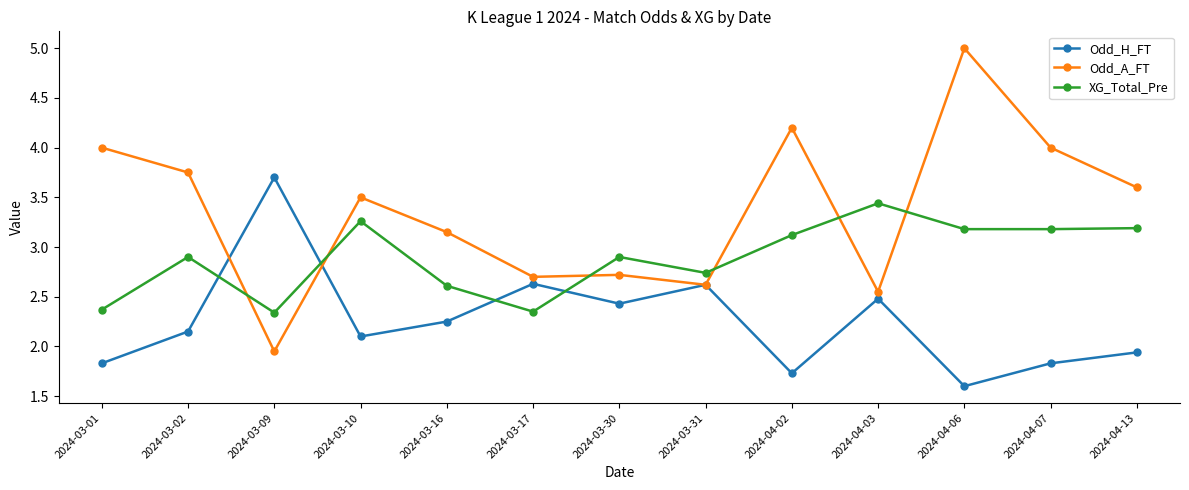

Between which two adjacent categories do Odd_A_FT and XG_Total_Pre first intersect?

2024-03-02 and 2024-03-09